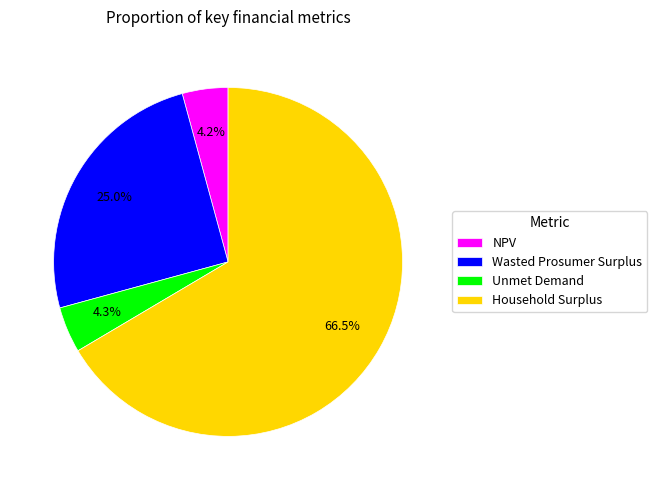

To the nearest percent, what is the difference between the largest and smallest slice percentages?

62%